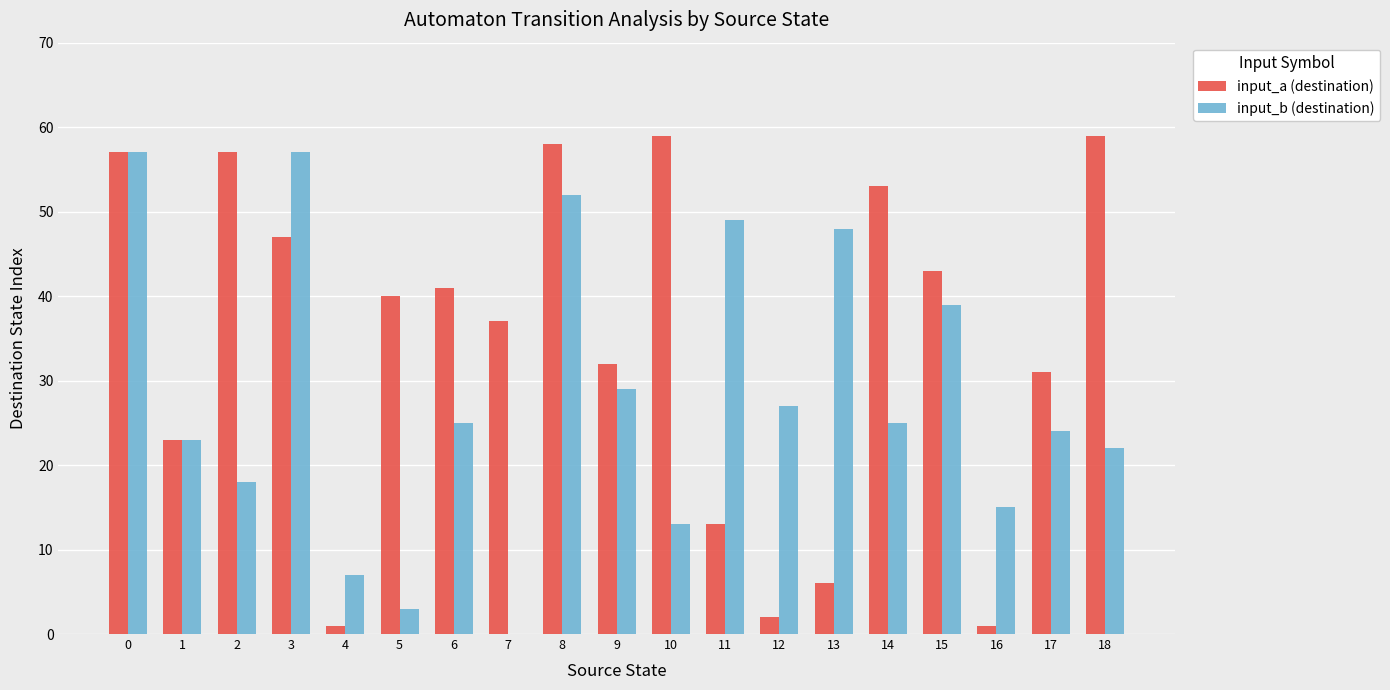

Is the value of input_b (destination) at 6 greater than the value of input_a (destination) at 1?

Yes